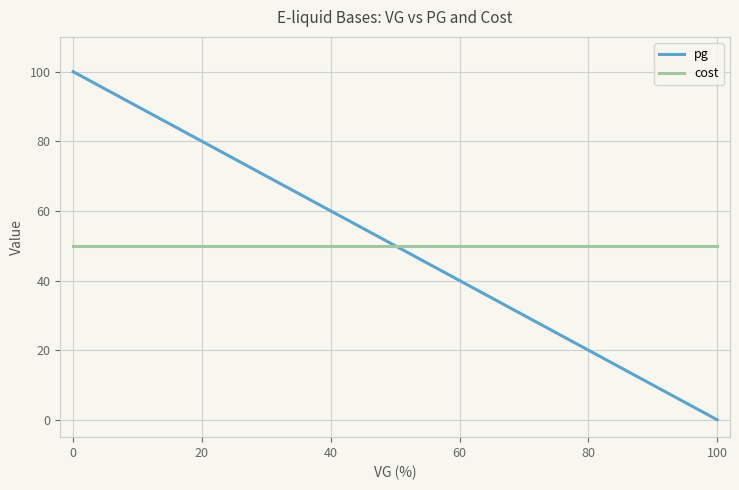

List the series in order of their peak value, lowest first.

cost, pg